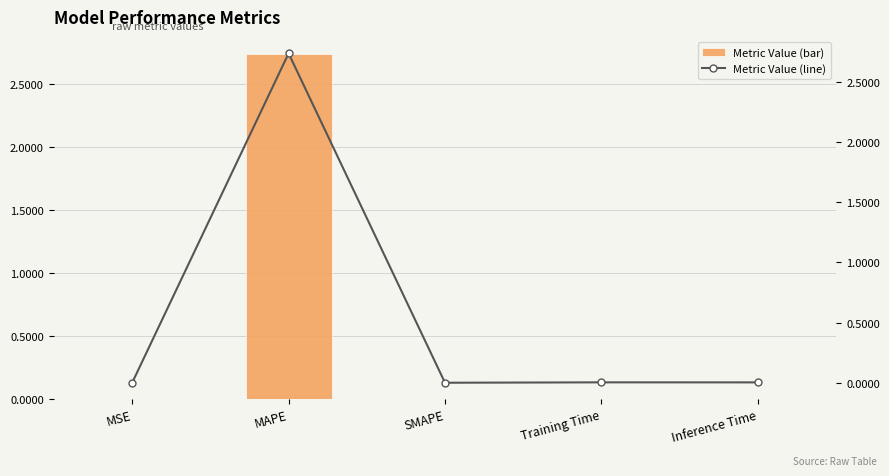

Between Training Time and MAPE, which is larger?

MAPE